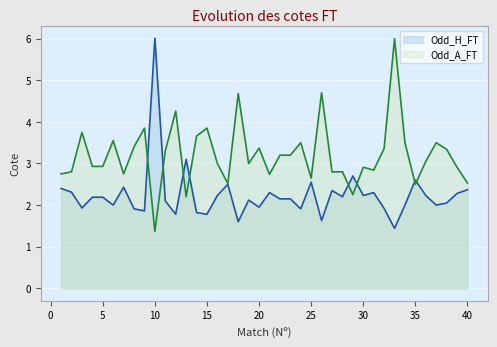

Count the number of data series in this chart.

2